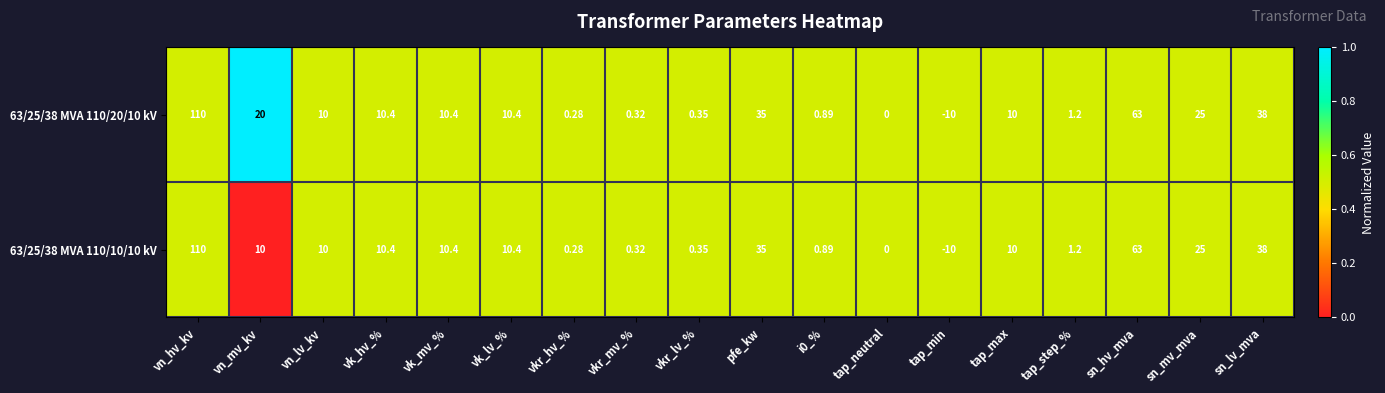

Which label corresponds to the largest value in the chart?

vn_hv_kv